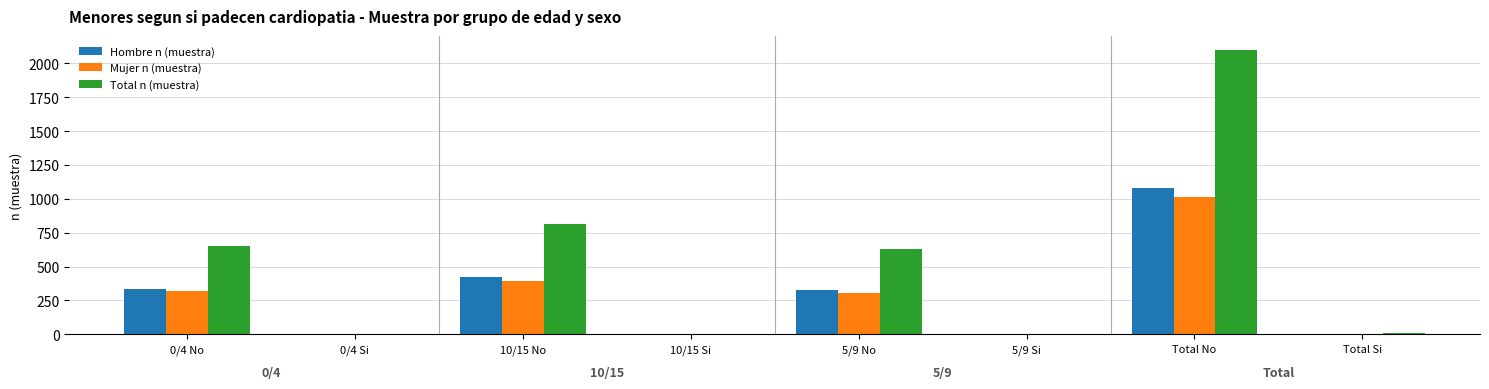

What is the sum of all Mujer n (muestra) values?

2036